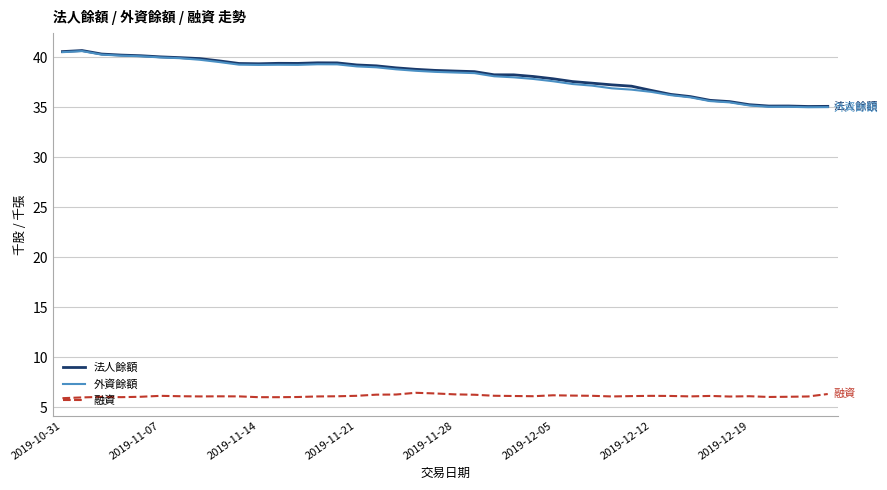

What is the average value of the 外資餘額 series?

38.1